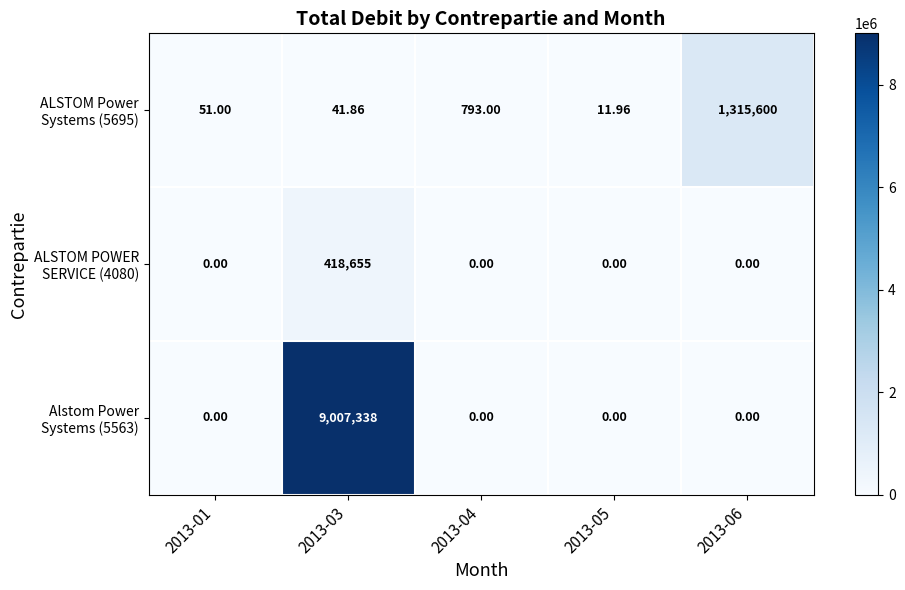

Between 2013-03 and 2013-04, which is larger?

2013-04